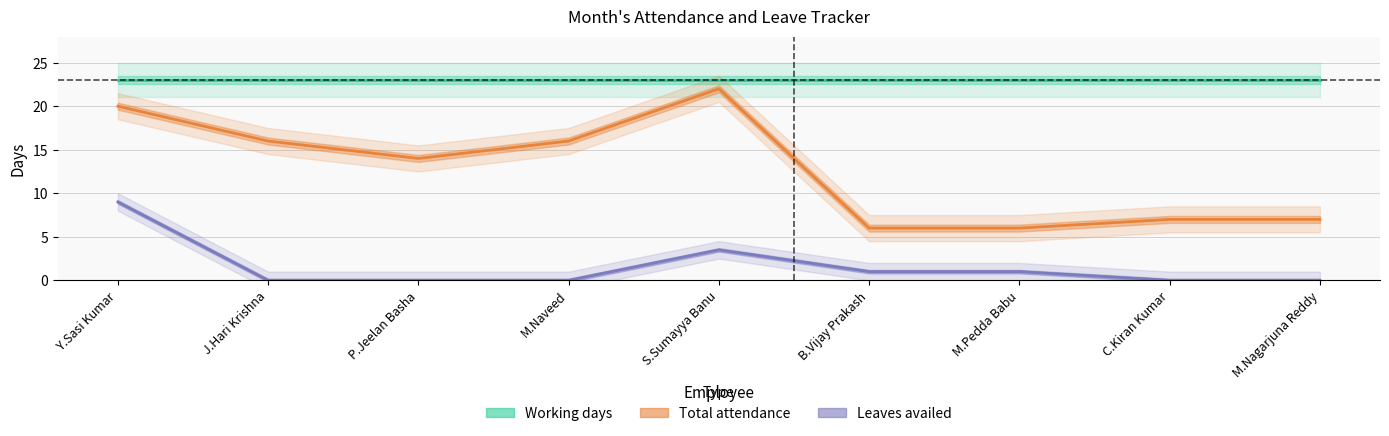

What position from the right is J.Hari Krishna?

8